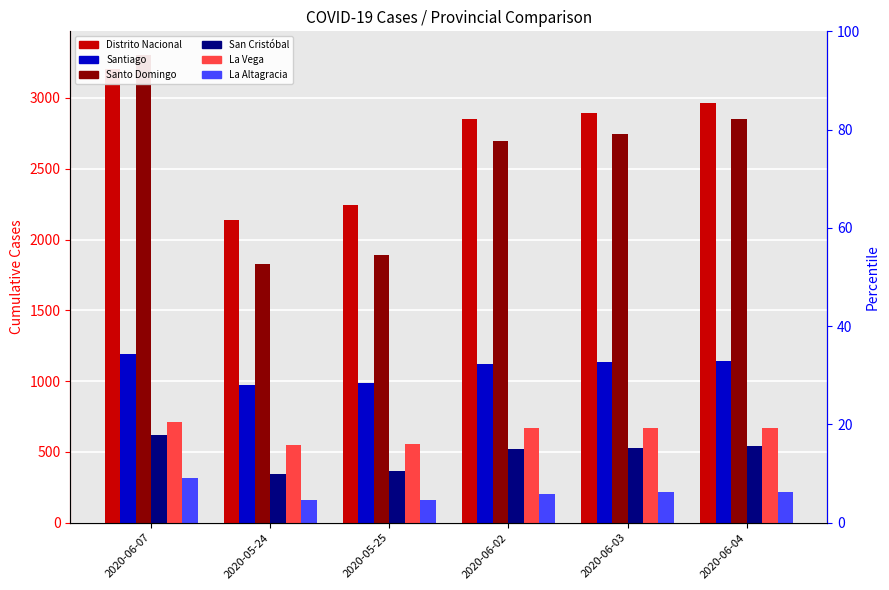

How many bars are there in total?

36